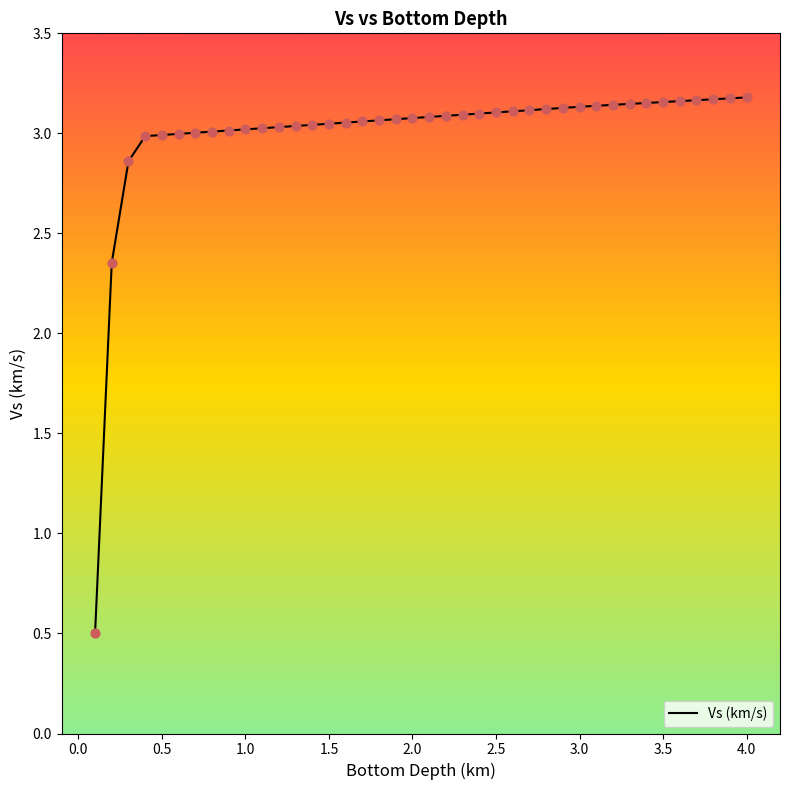

What is the minimum value shown in the chart?

0.5